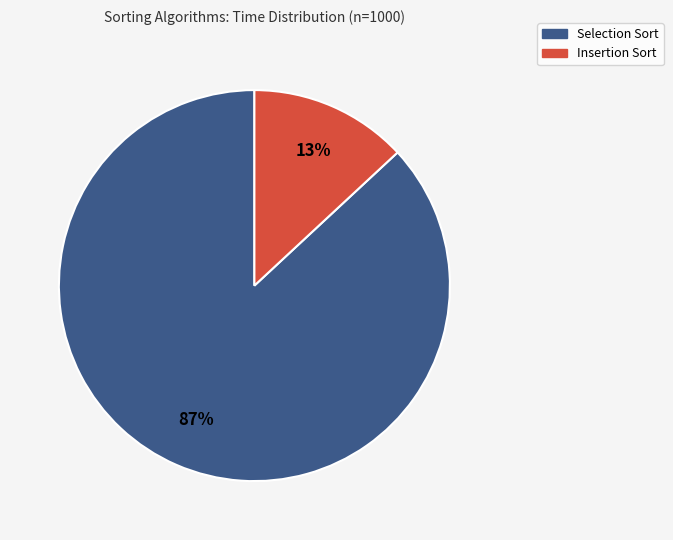

To the nearest percent, what is the difference between the largest and smallest slice percentages?

74%